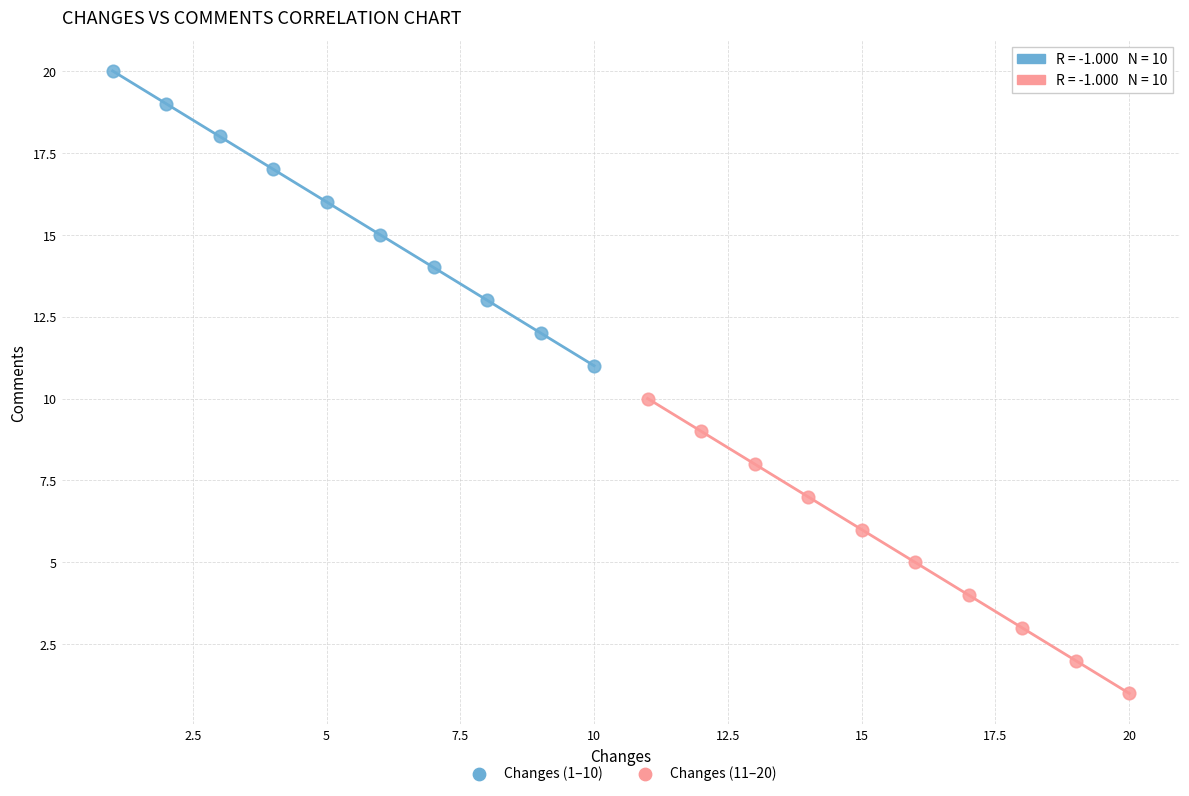

Which series contains the lowest Y value?

Changes (11–20)